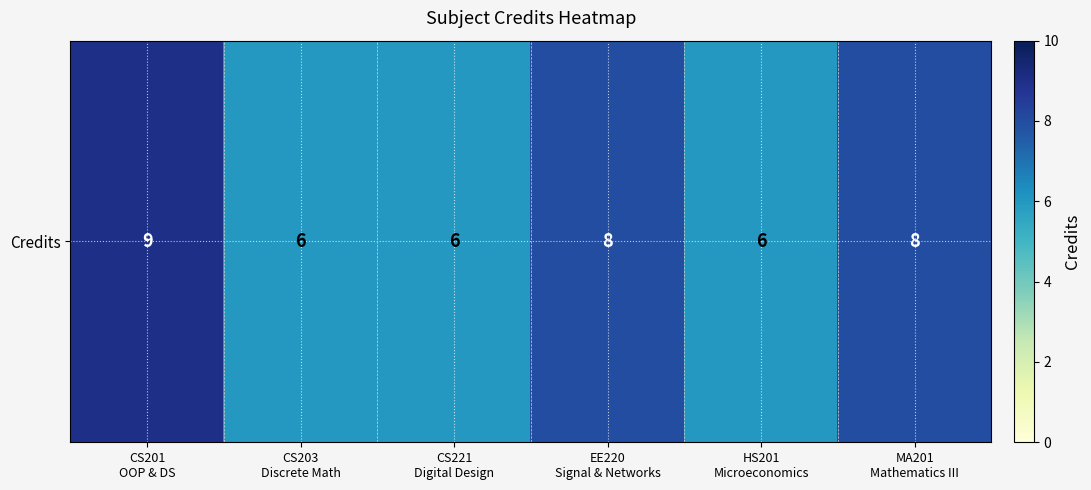

The value at MA201
Mathematics III is 8. True or false?

True